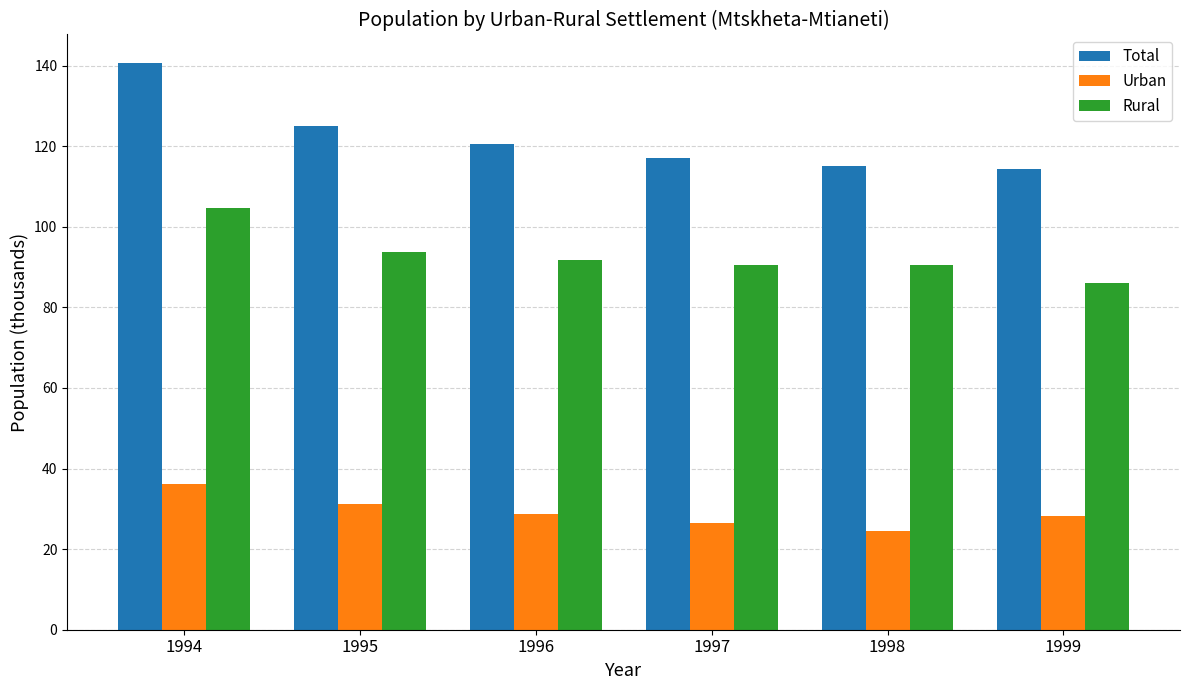

Which category has the highest value across all series?

1994